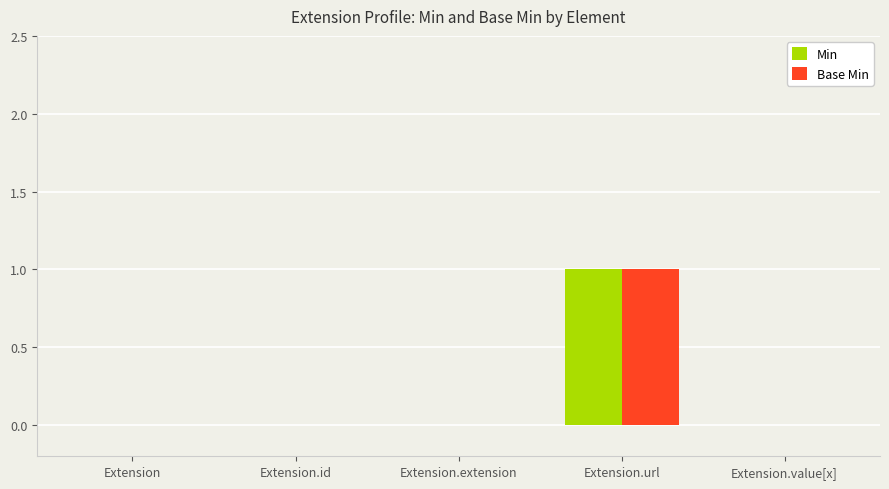

The Min series shows 0 at Extension.value[x]. True or false?

True